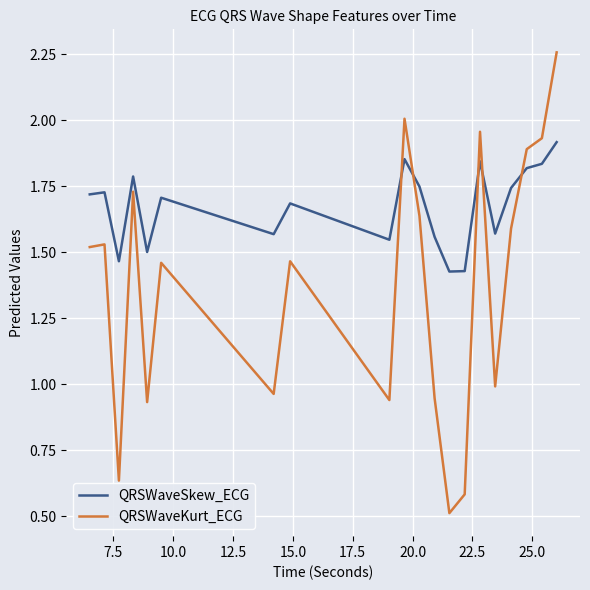

Which series ends up on top after the final intersection of QRSWaveKurt_ECG and QRSWaveSkew_ECG?

QRSWaveKurt_ECG